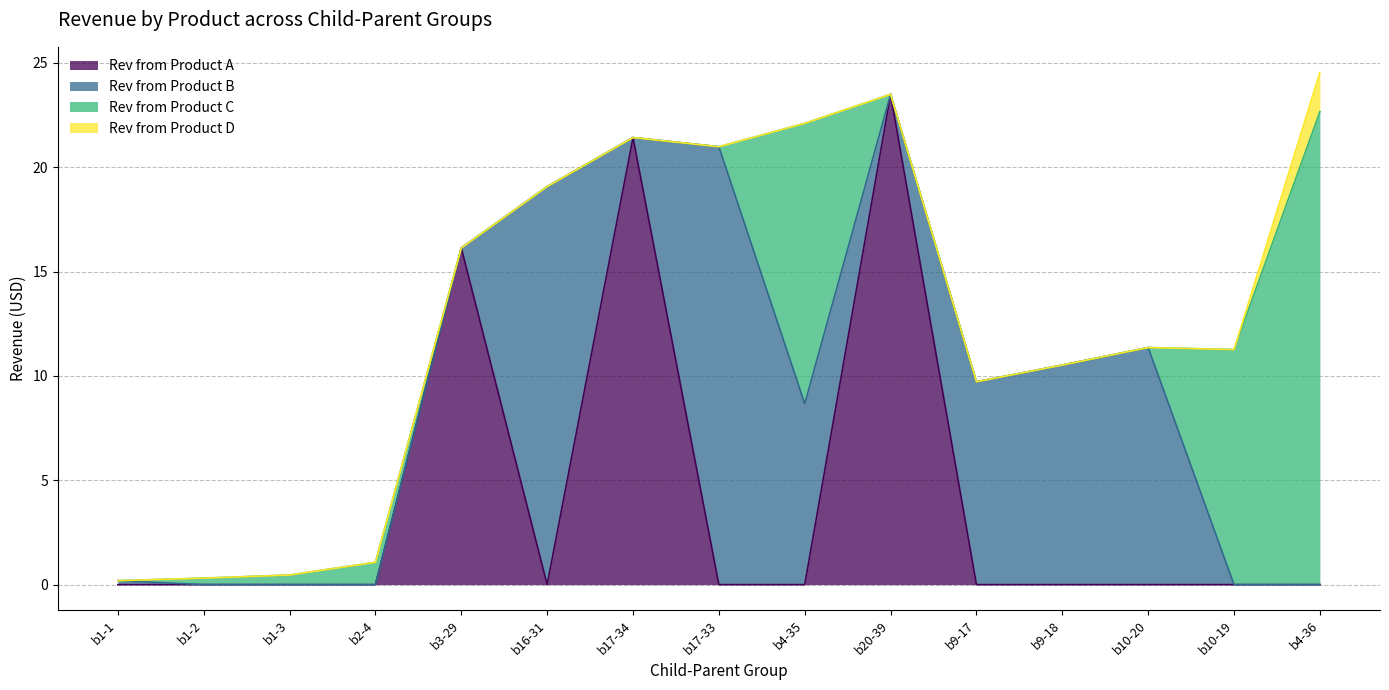

Between b1-2 and b17-33, which series saw the biggest shift?

Rev from Product B